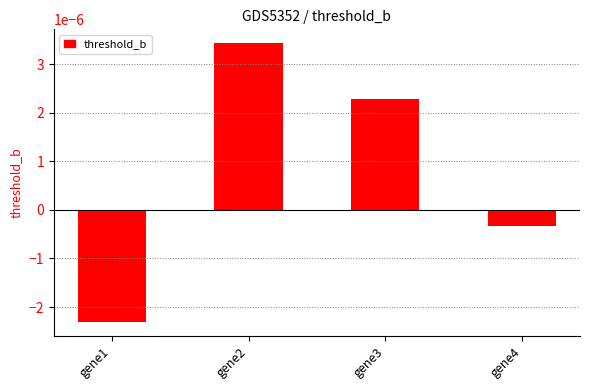

List the labels in order of value, largest first.

gene2, gene3, gene4, gene1